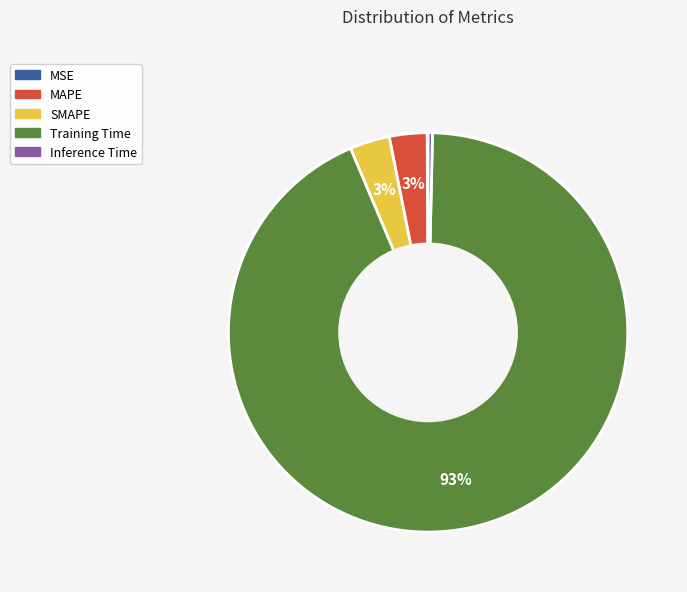

Is there any slice that represents more than half of the pie?

Yes